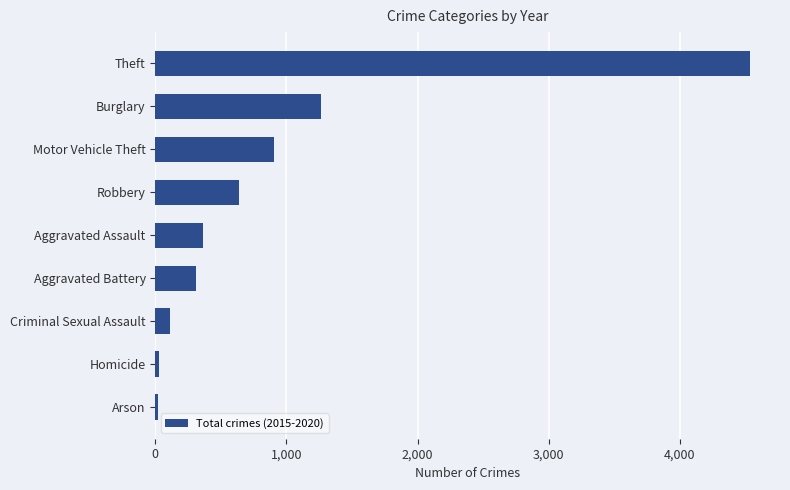

What is the label of the 9th bar from the bottom?

Theft